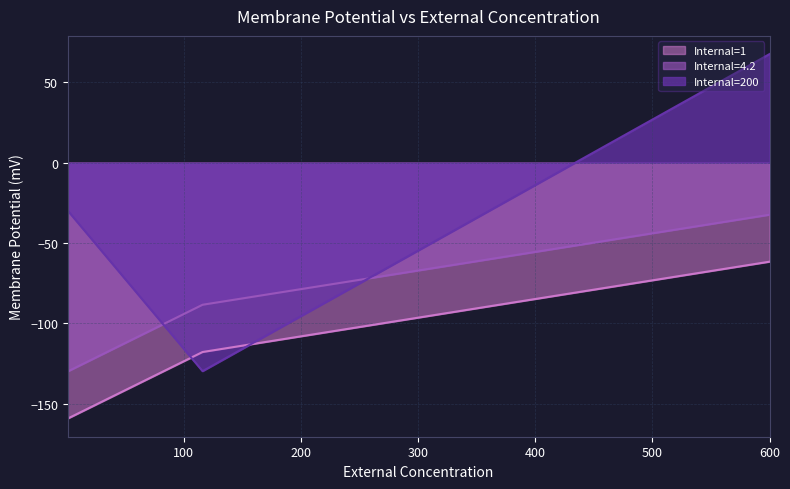

Which series has the largest range (max minus min)?

Internal=200